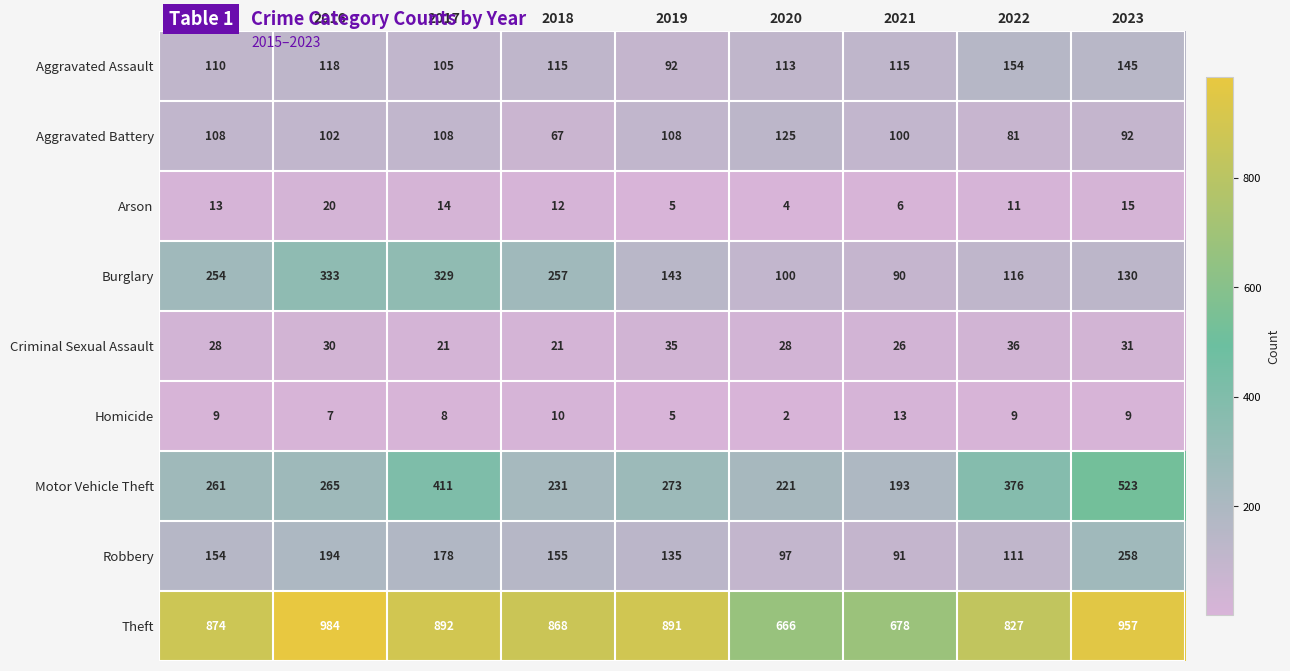

Rank the series at 2015 from lowest to highest value.

Homicide, Arson, Criminal Sexual Assault, Aggravated Battery, Aggravated Assault, Robbery, Burglary, Motor Vehicle Theft, Theft